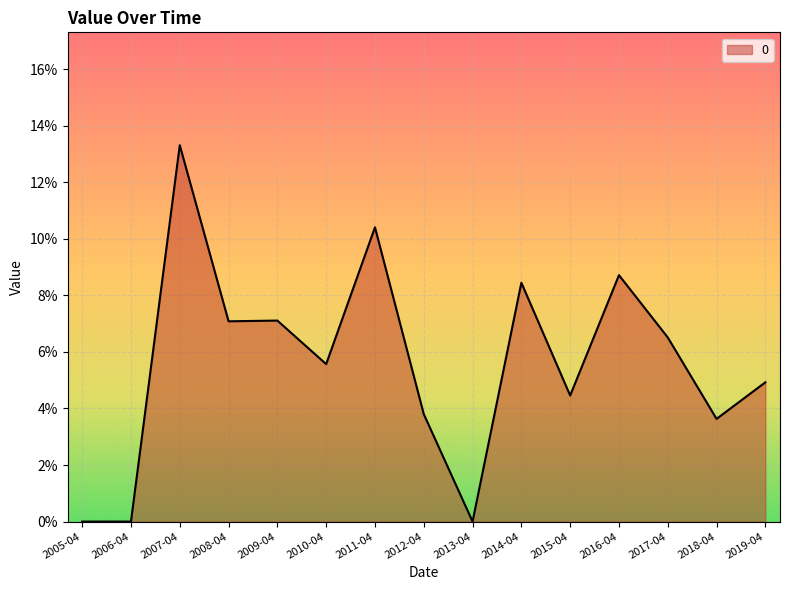

Does the chart have visible grid lines?

Yes